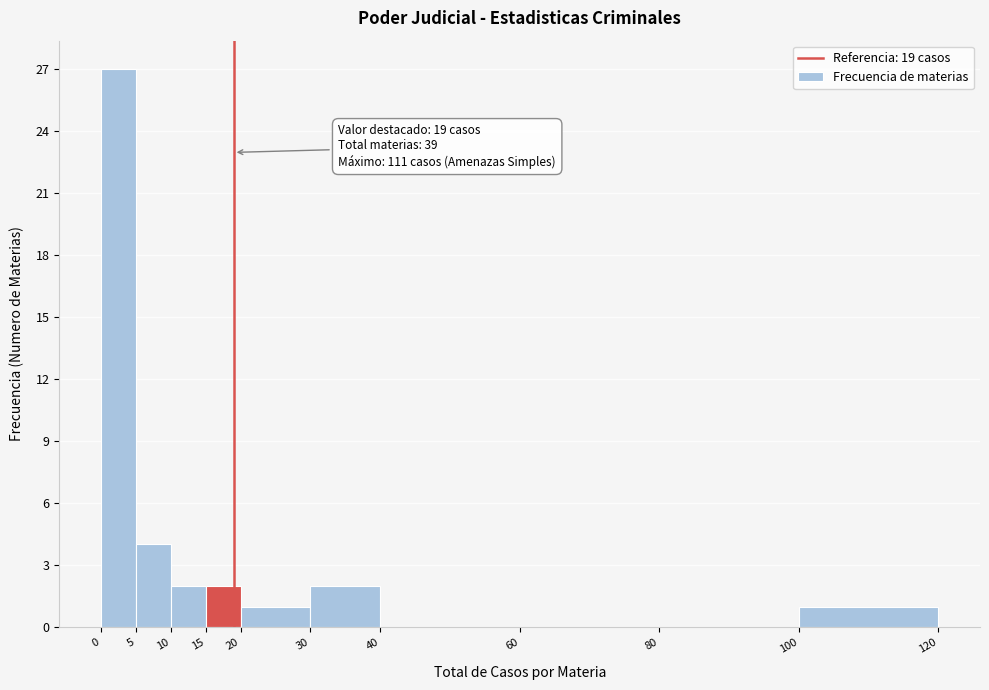

Which range on the x-axis has the tallest bar?

0 to 5